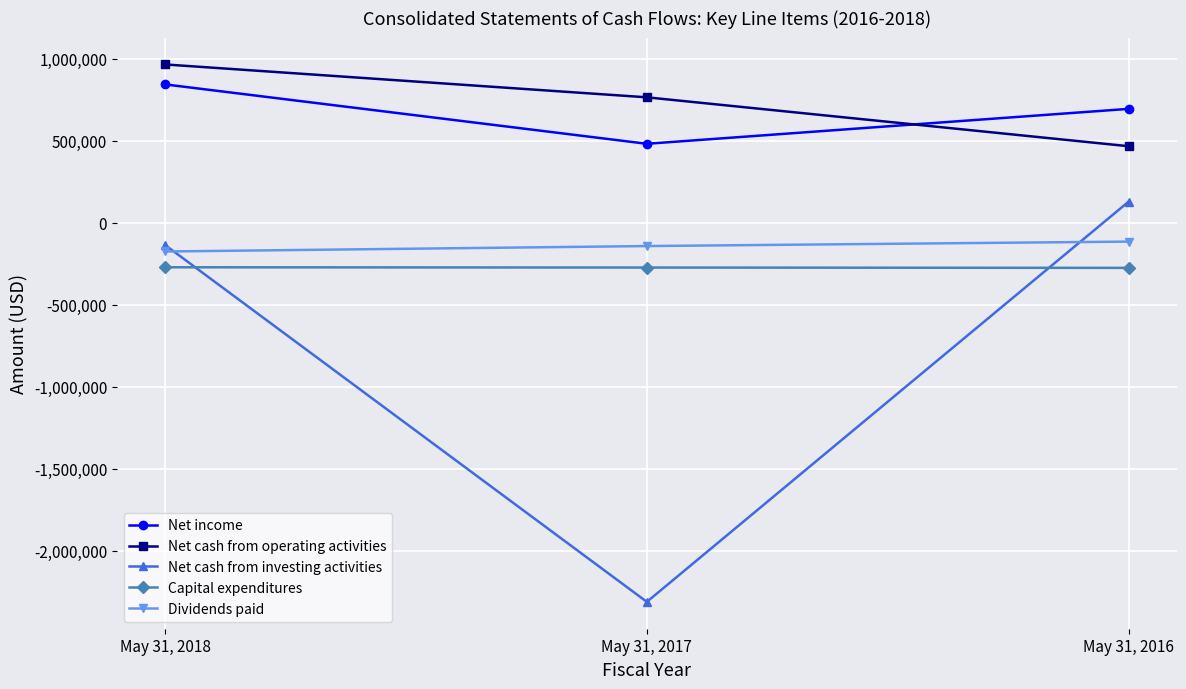

The Dividends paid series shows -175589 at May 31, 2018. True or false?

True